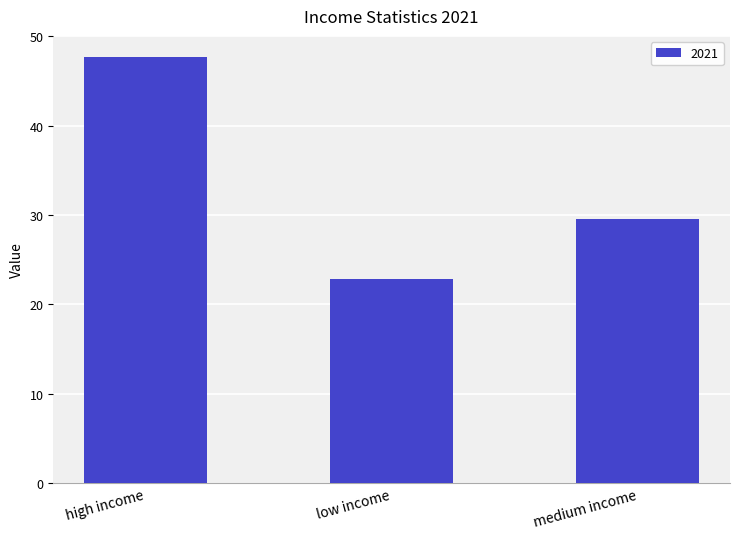

What position from the left is medium income?

3